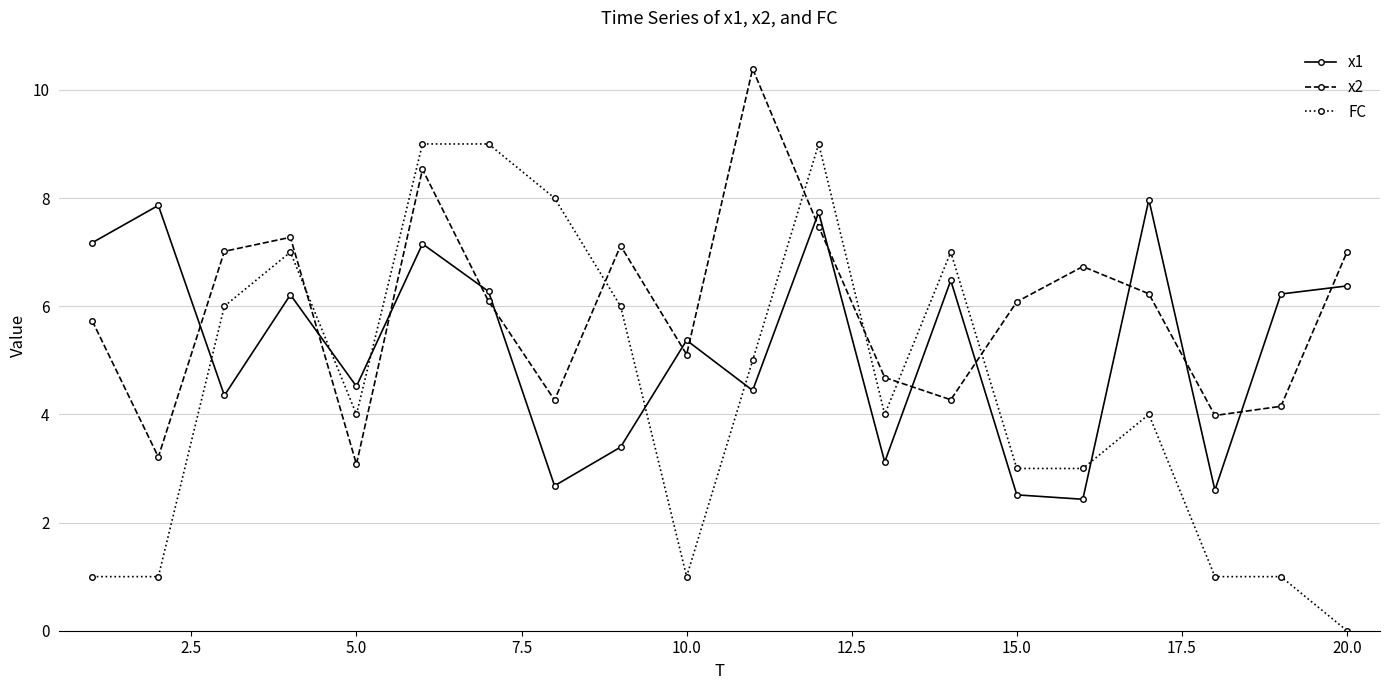

What is the difference between the maximum and minimum values in the x1 series?

5.5